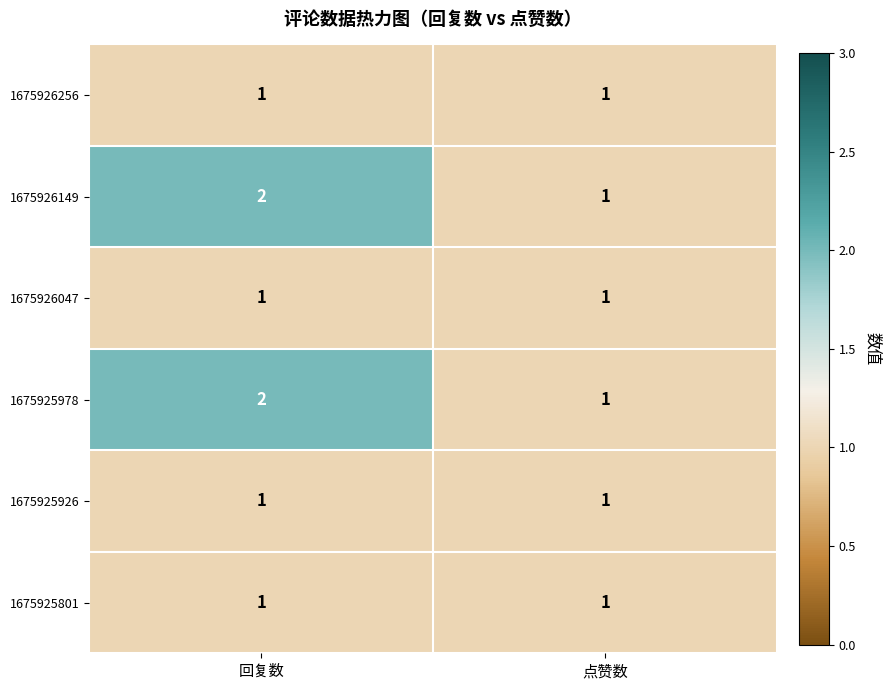

Is it true that 1675926149 equals 0 at 点赞数?

False